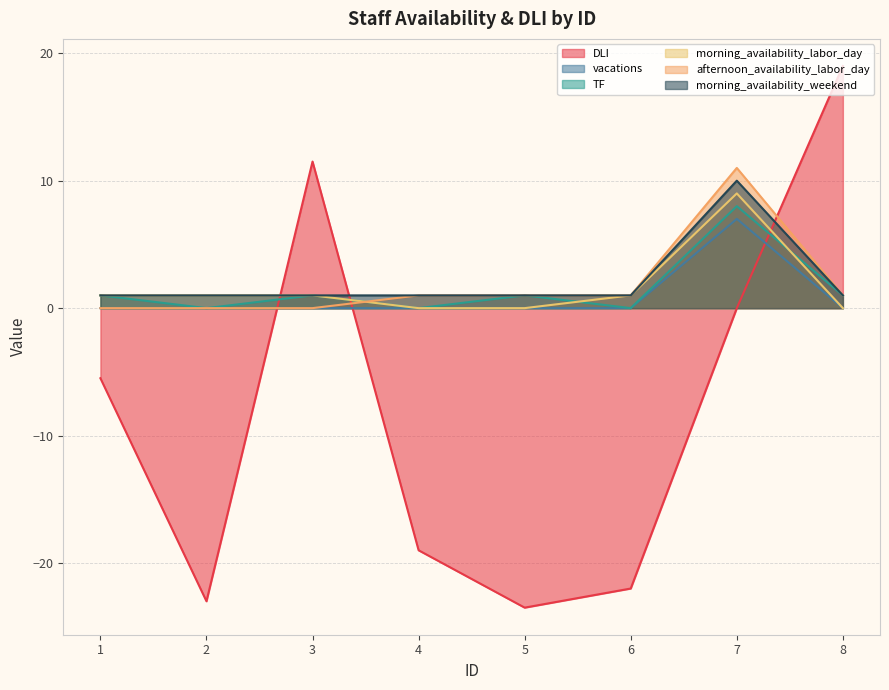

At which label is afternoon_availability_labor_day closest to 5?

4